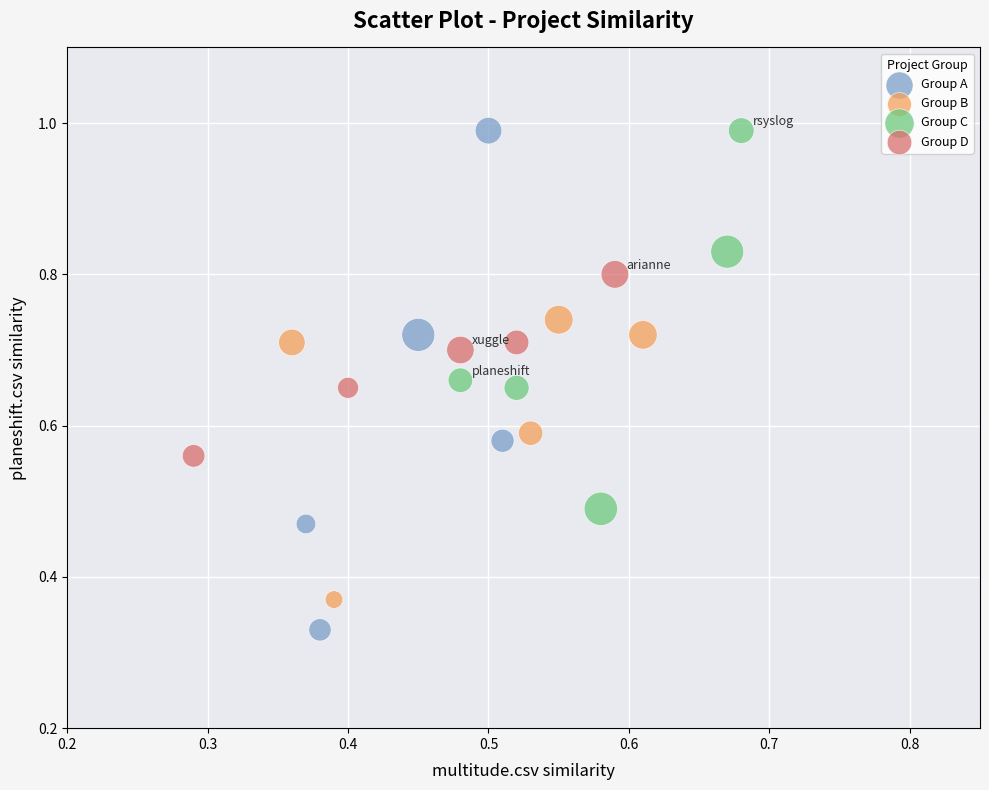

Which series has the largest Y range (max minus min)?

Group A